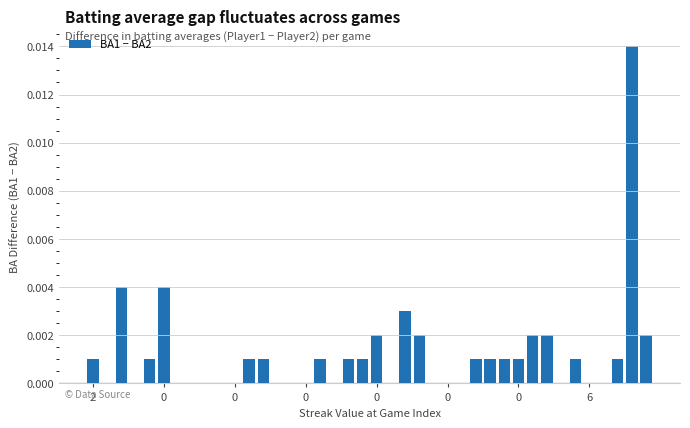

How many data points does each series have?

40